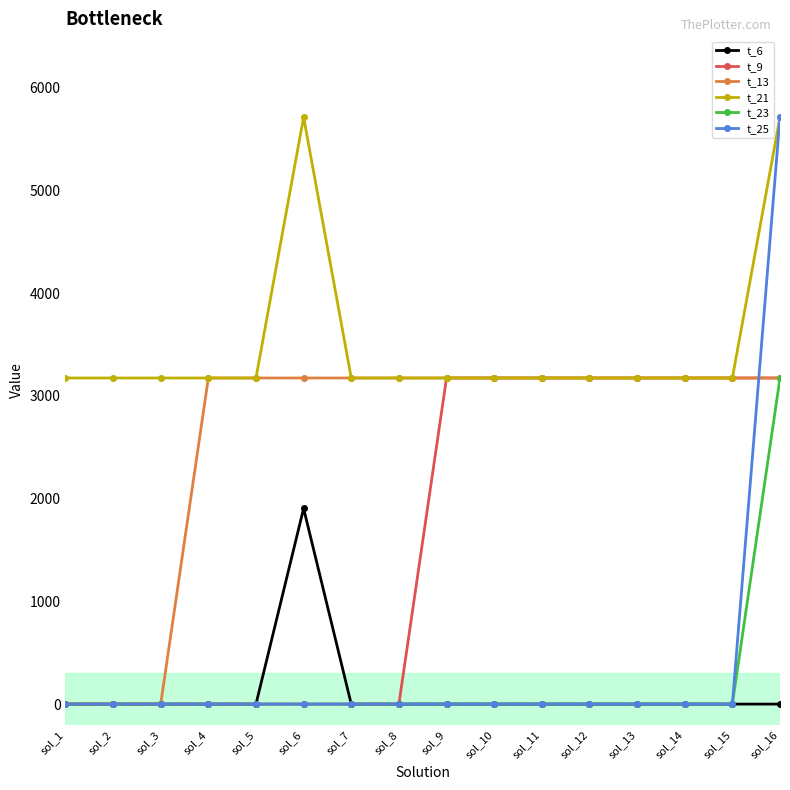

What is the difference between the highest and lowest values at sol_9?

3173.3